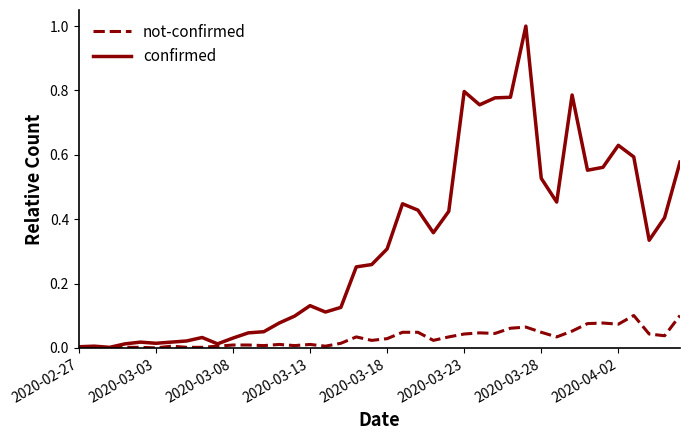

What is the greatest value displayed?

1.0